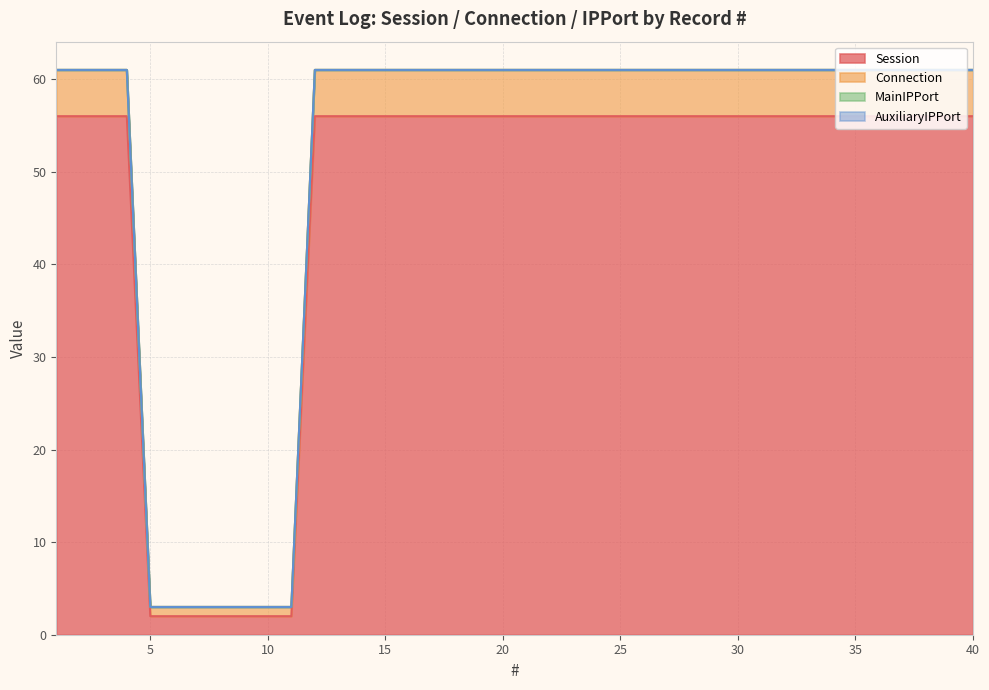

True or false: Session and Connection intersect in this chart.

False